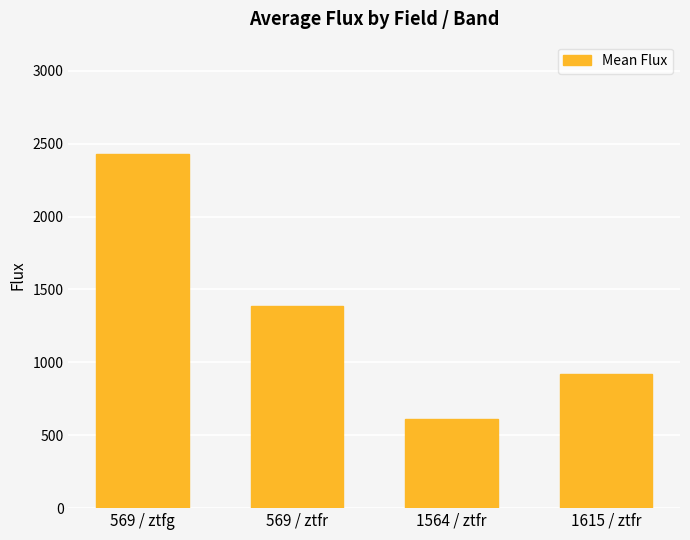

Which label corresponds to the smallest value in the chart?

1564 / ztfr